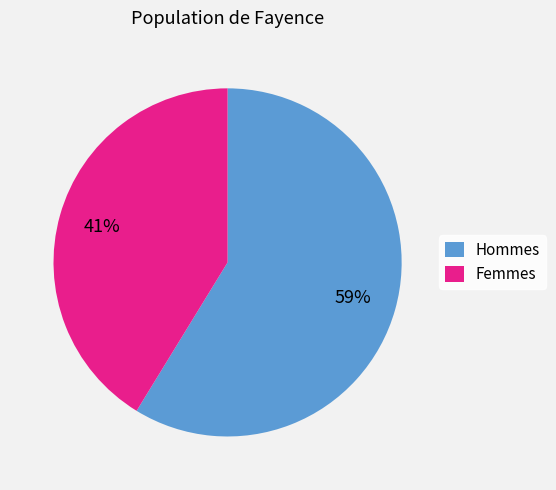

How many slices are in this pie chart?

2